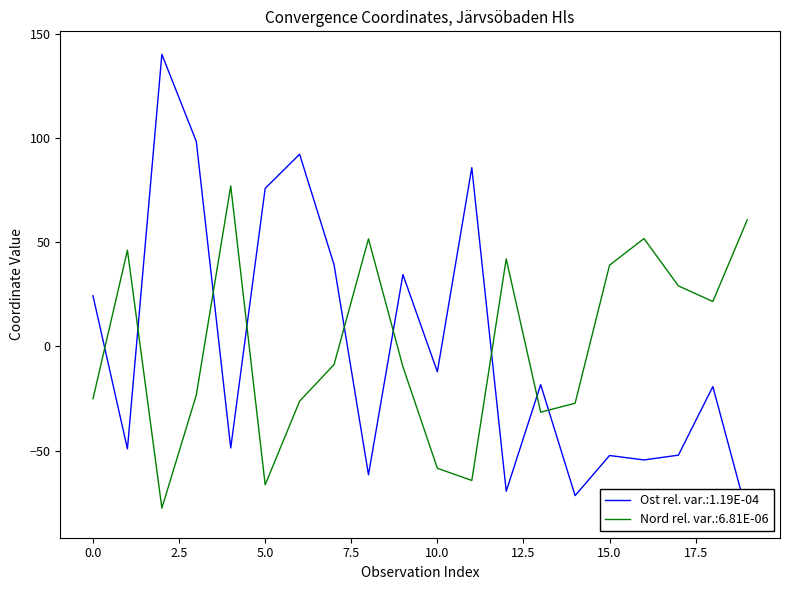

After their last crossing, which series has the higher values: Ost or Nord?

Nord